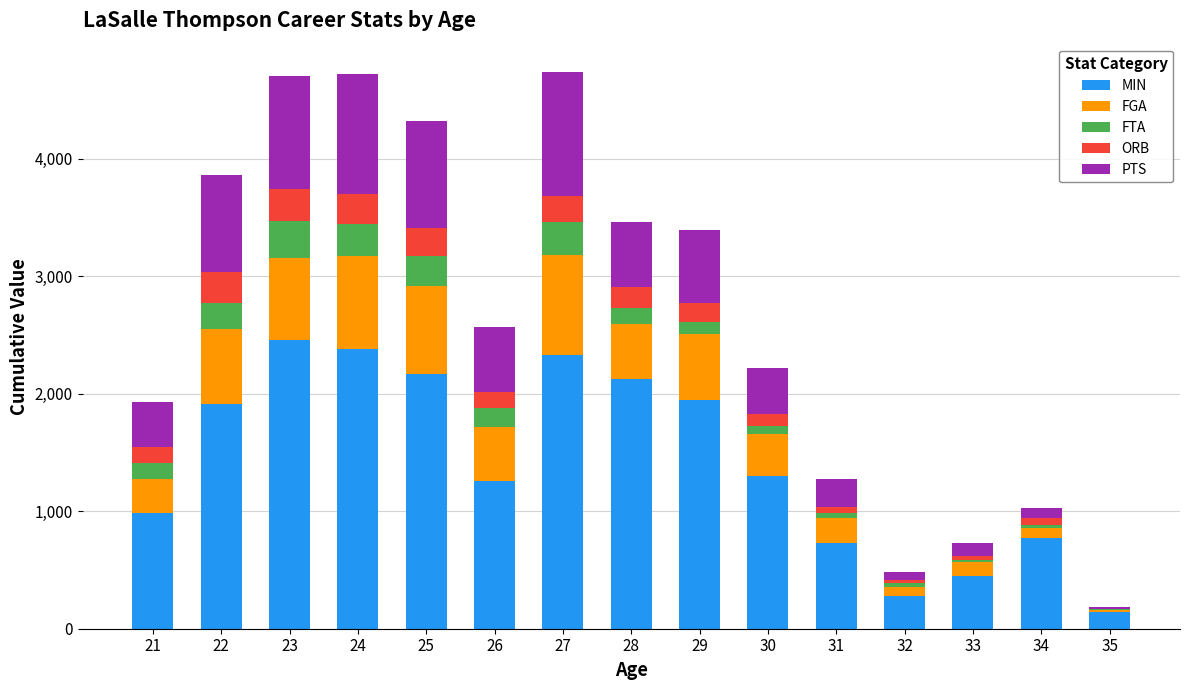

The value of MIN at 29 is 1946. True or false?

True